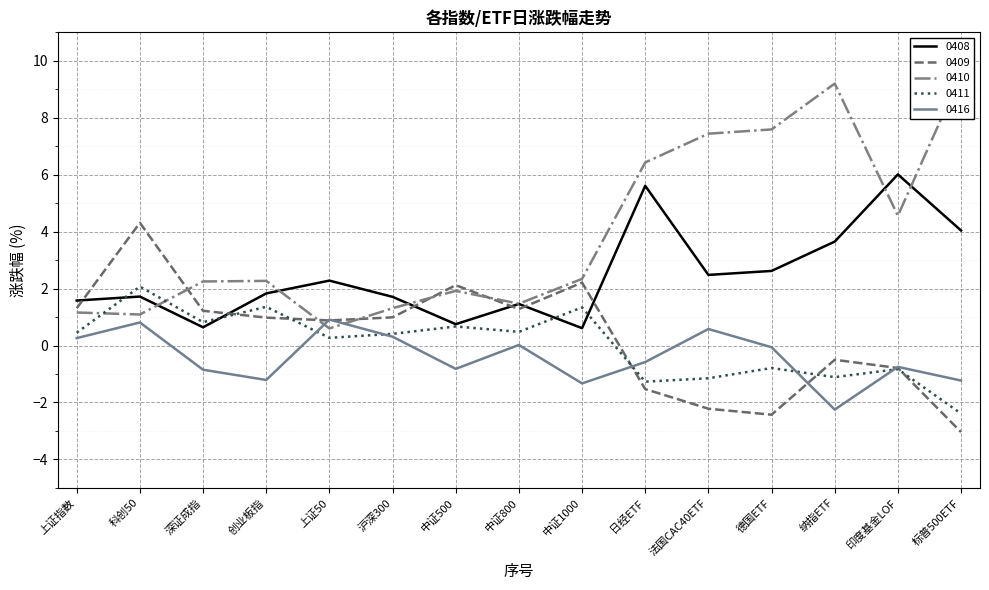

What is the sum of all 0410 values?

59.1